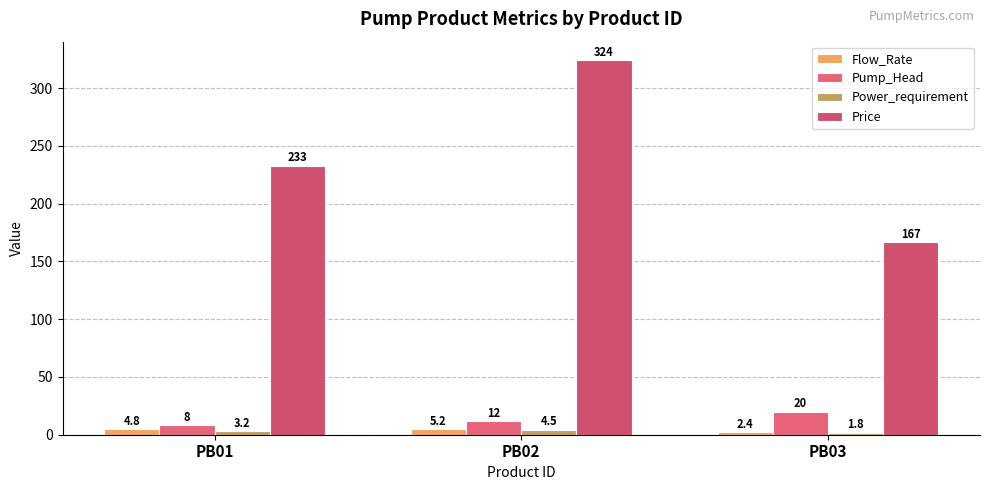

Which has a higher value, PB01 or PB03?

PB01